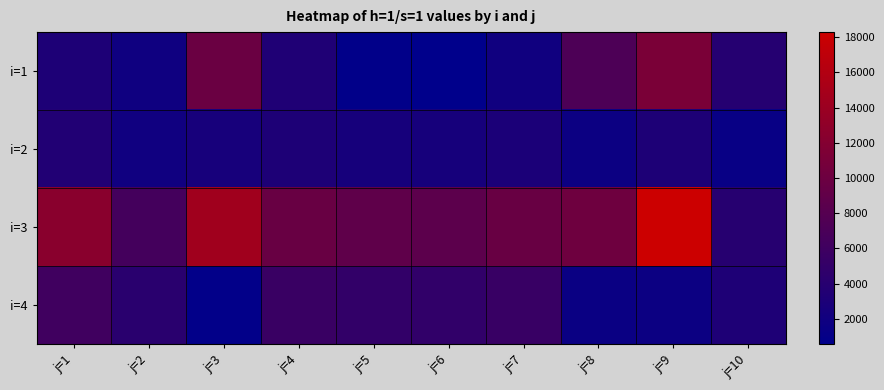

Rank the series by their maximum value, from highest to lowest.

i=3, i=1, i=4, i=2